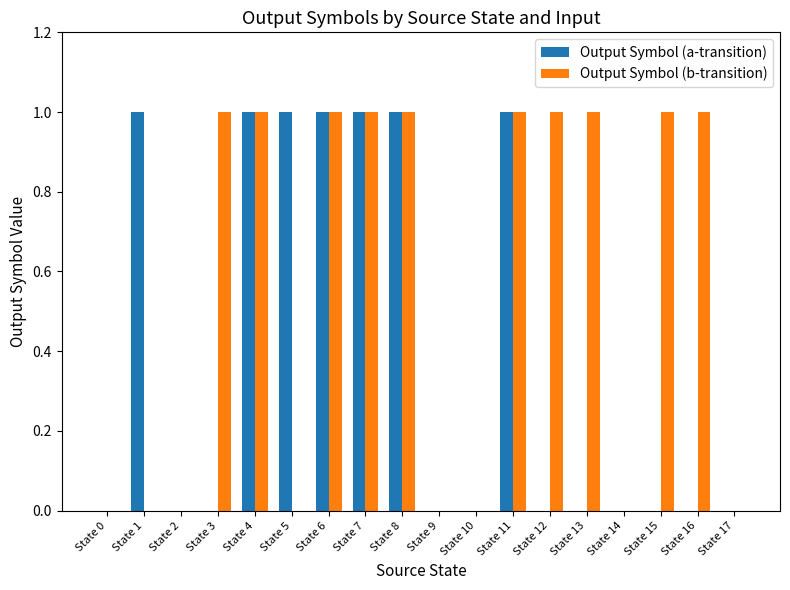

Which series changed the most between State 3 and State 11?

Output Symbol (a-transition)